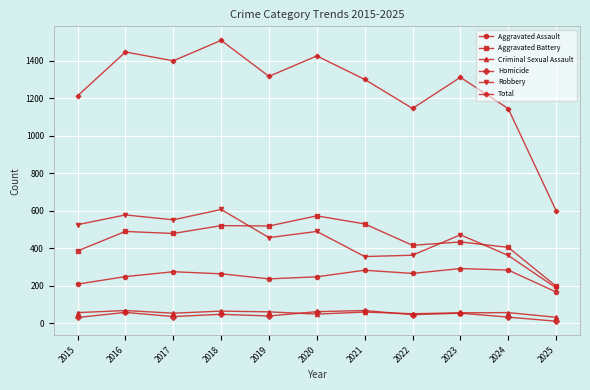

How many lines are shown in the chart?

6